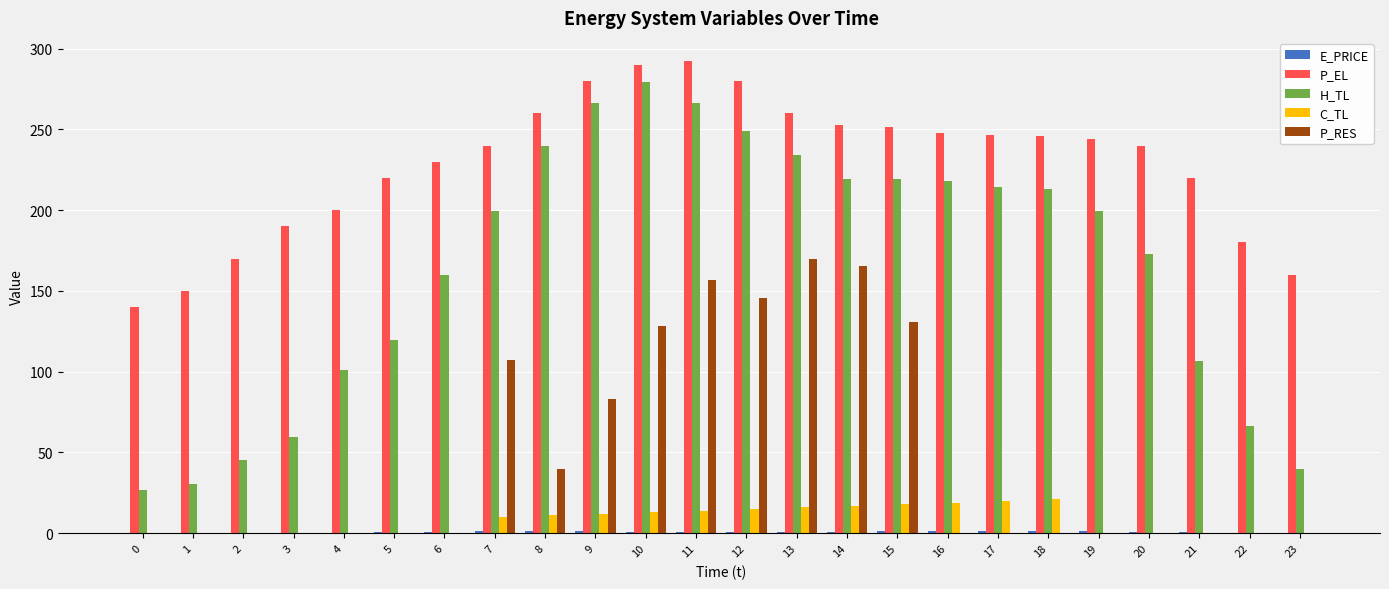

The value of C_TL at 22 is -14.4. True or false?

False